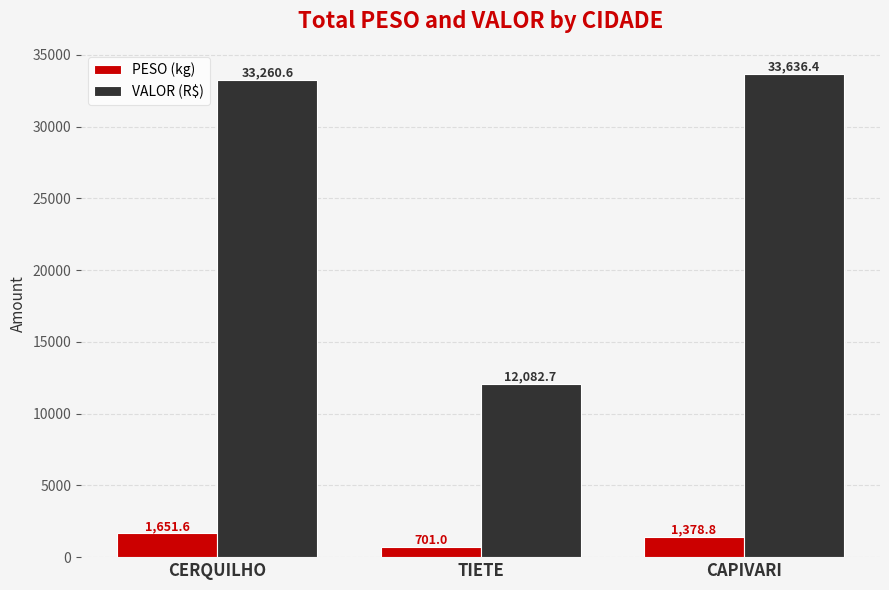

Reading left to right, extract all data points from this chart.

PESO (kg): 1651.6	701.0	1378.8
VALOR (R$): 33260.6	12082.7	33636.4